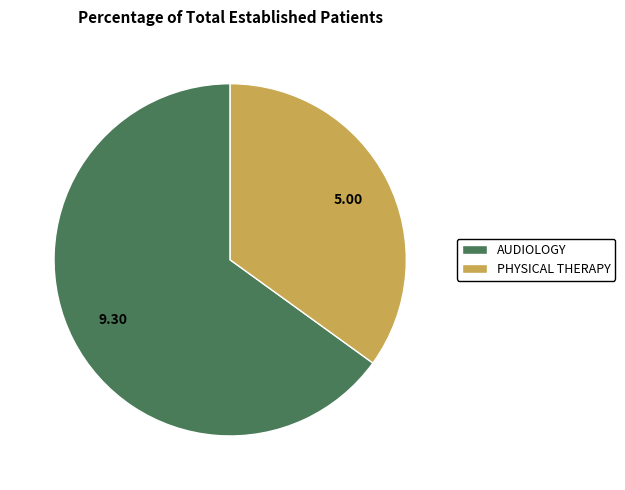

What is the largest slice in the pie chart?

AUDIOLOGY